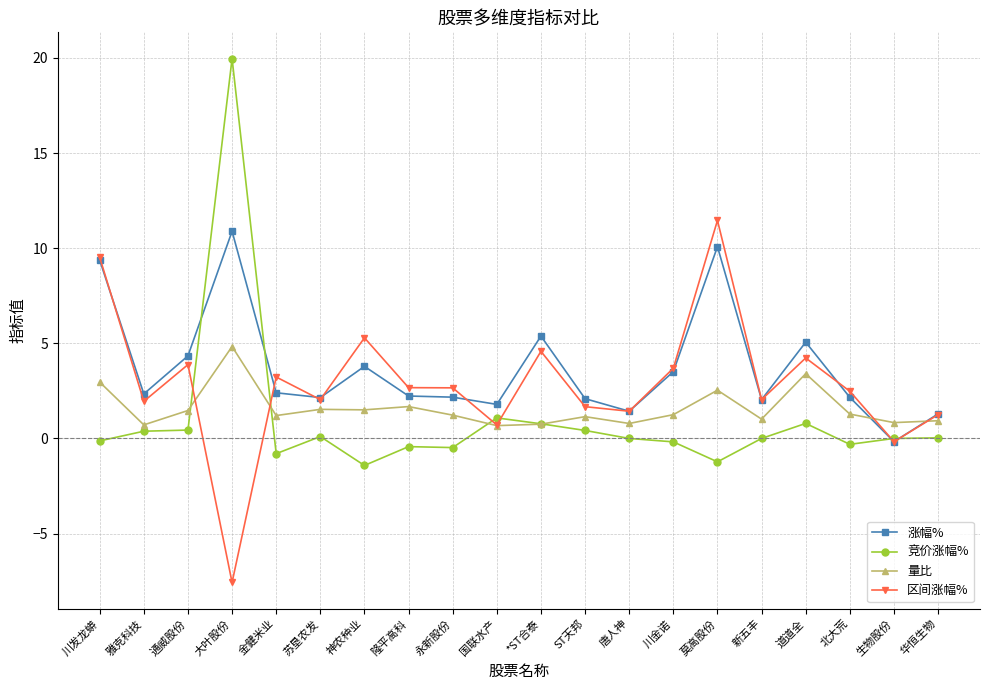

At which category is the sum across all series the highest?

大叶股份